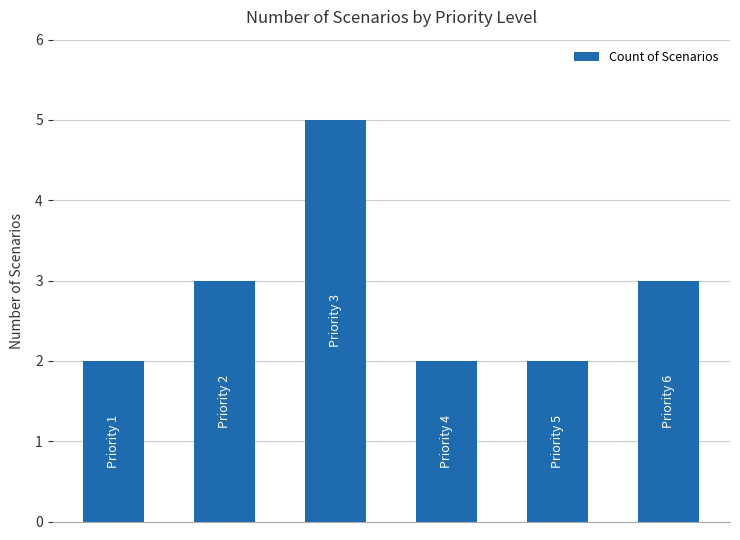

What is the maximum value shown in the chart?

5